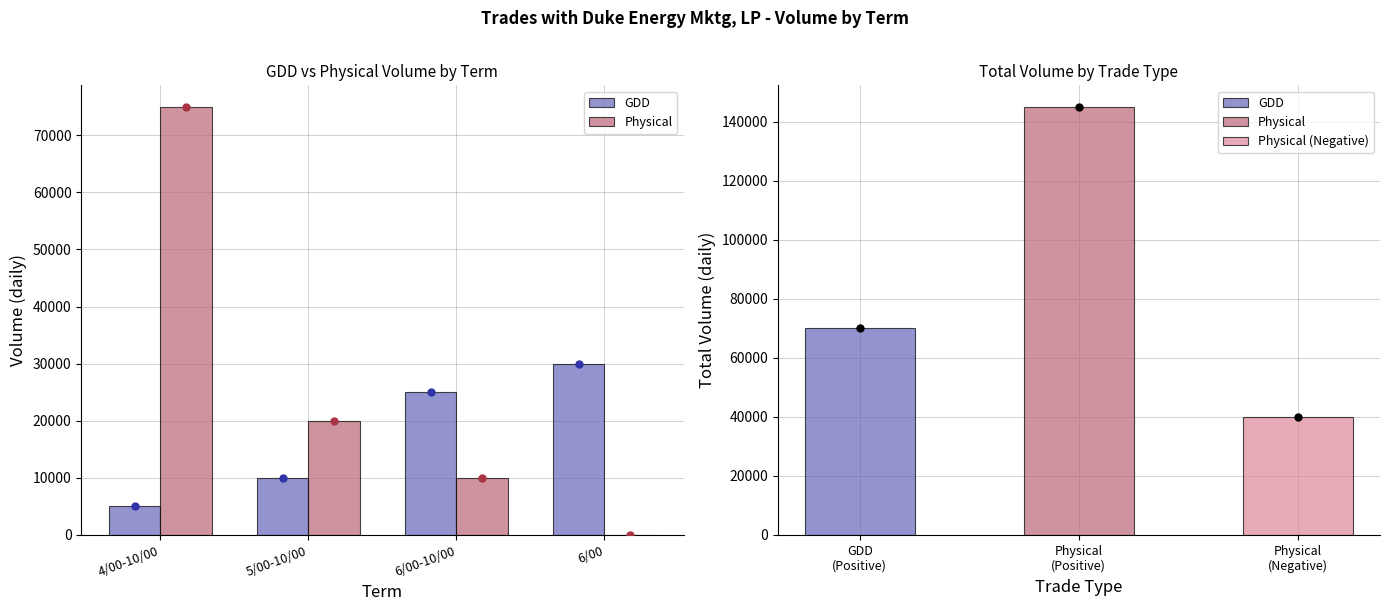

Between 6/00-10/00 and 5/00-10/00, which is larger?

6/00-10/00